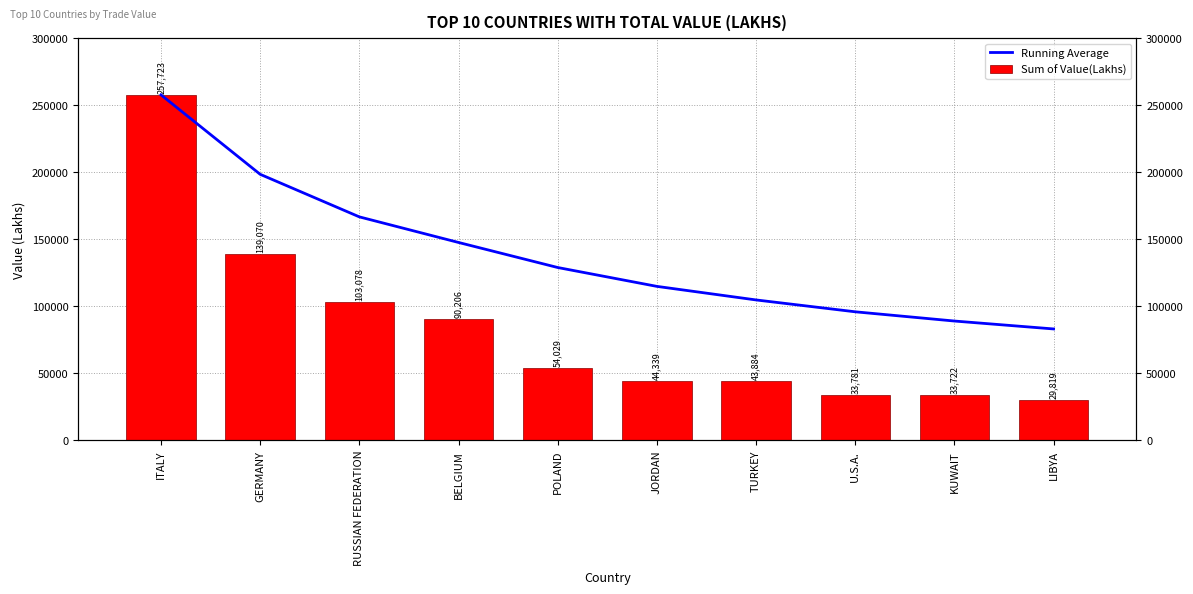

Where is Running Average nearest to the value 170344?

RUSSIAN FEDERATION